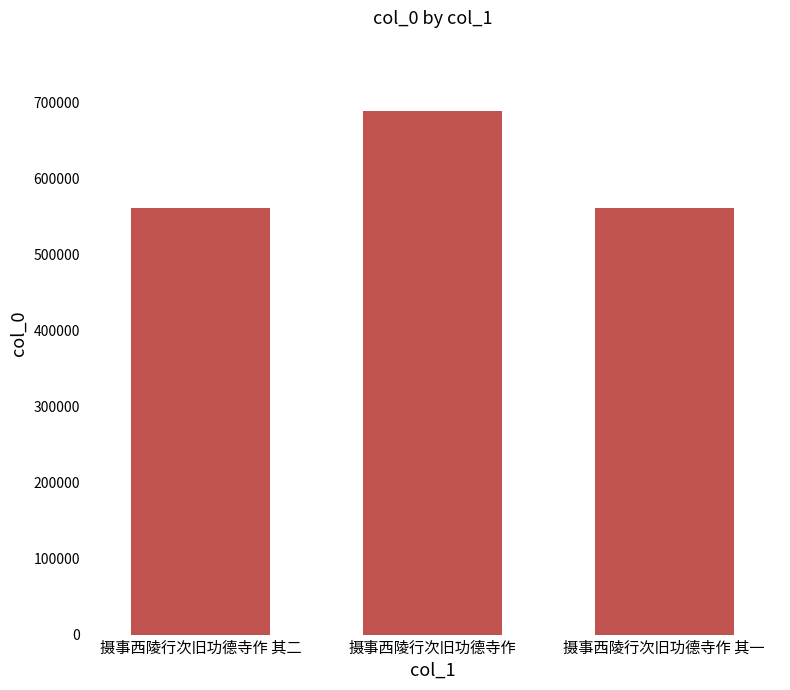

What is the label of the 2nd bar from the left?

摄事西陵行次旧功德寺作